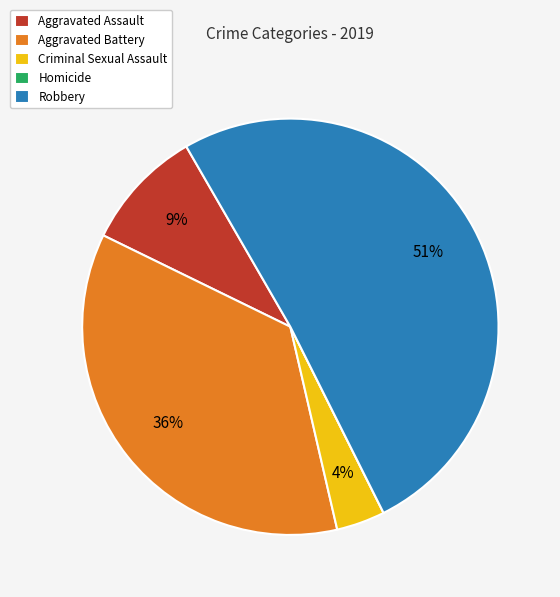

To the nearest percent, what portion does Criminal Sexual Assault represent?

4%